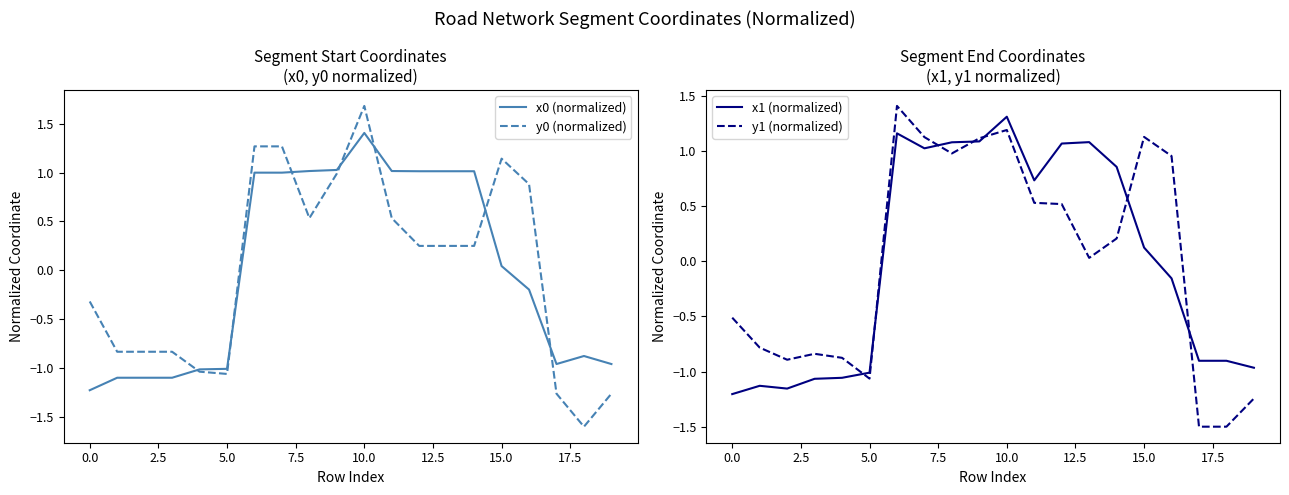

How many positive values does the x1 (normalized) series have?

10